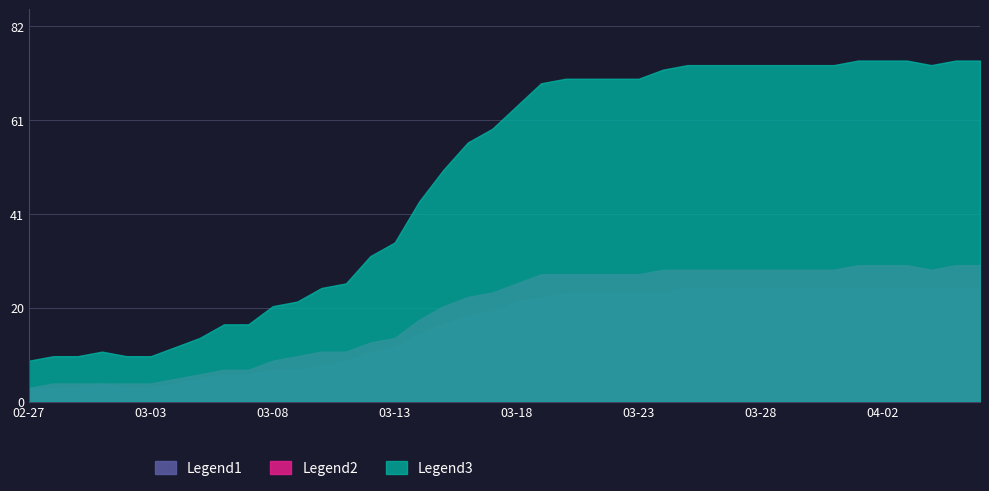

True or false: Legend1 has a value of 25 at 2020-04-03.

True